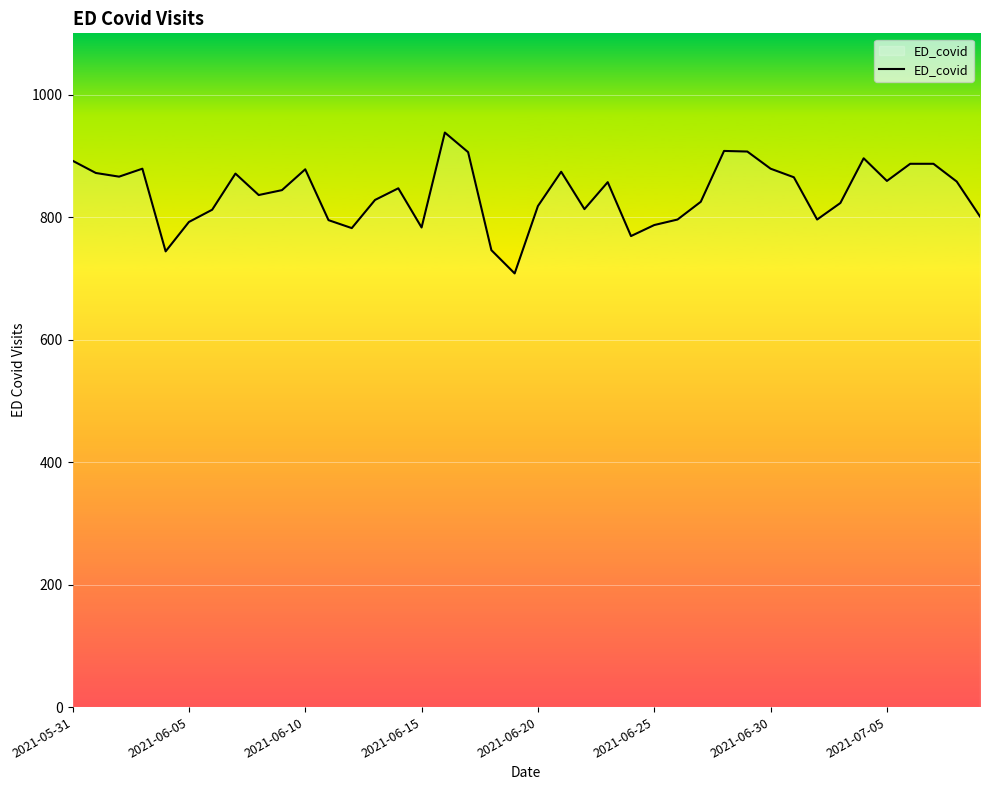

What is the maximum value shown in the chart?

938